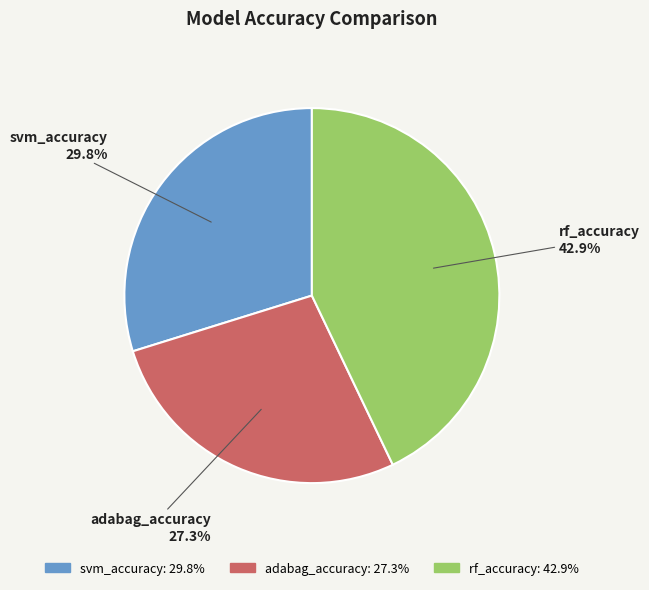

How many segments does this pie chart have?

3